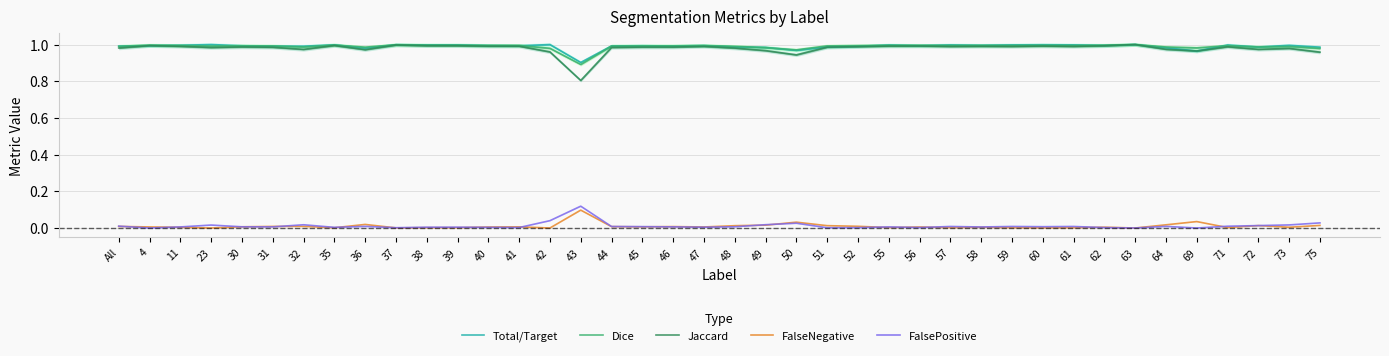

List the series in order of their peak value, highest first.

Total/Target, Dice, Jaccard, FalsePositive, FalseNegative